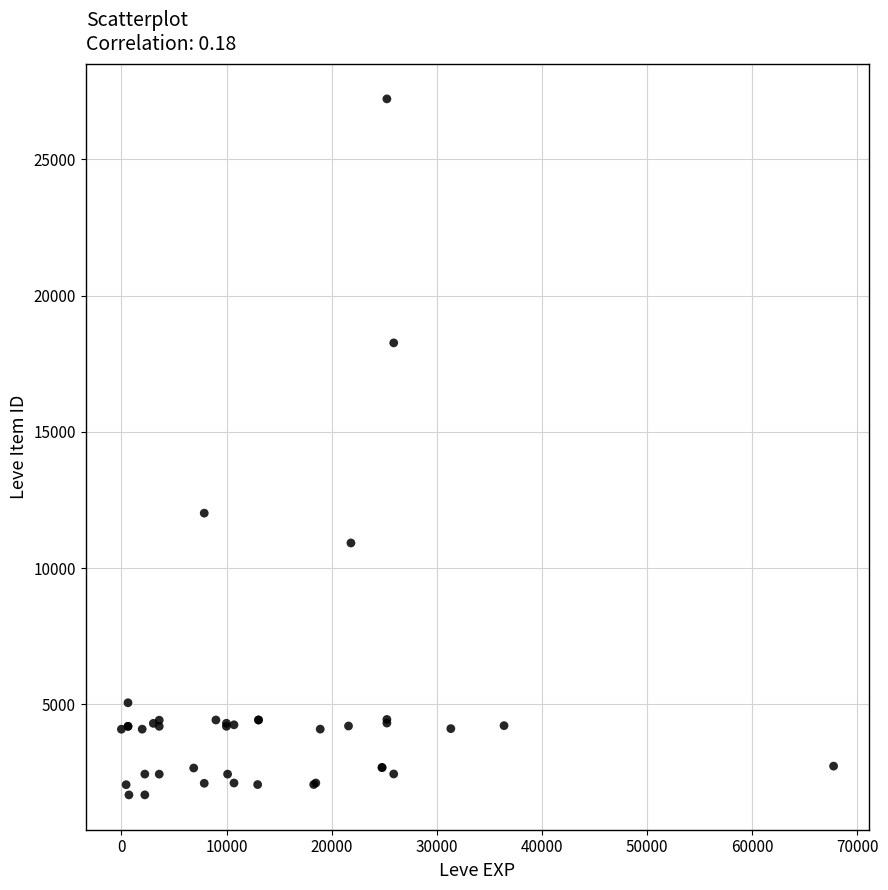

What Y value in the scatter plot is closest to 14448?

12018